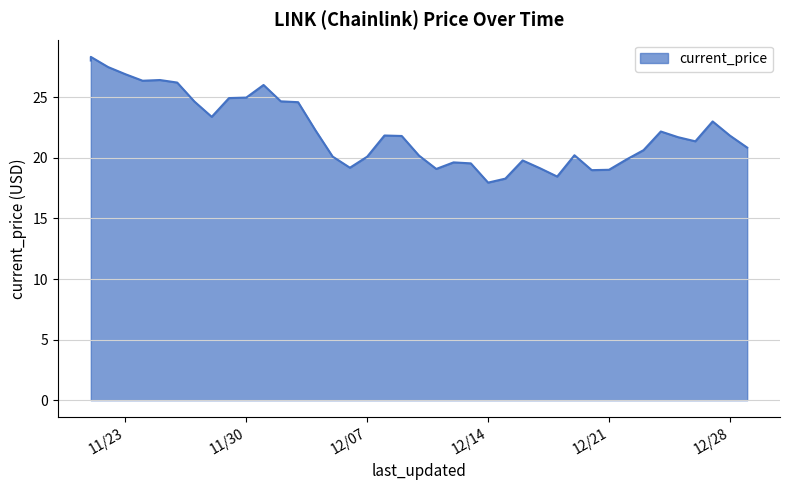

What is the difference between the maximum and minimum values?

10.4